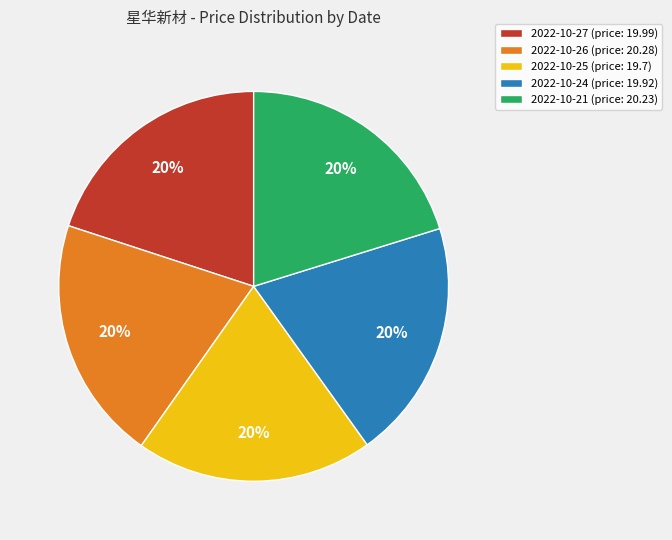

Approximately how many times larger is the value at 2022-10-27 (price: 19.99) compared to 2022-10-24 (price: 19.92)?

1.0